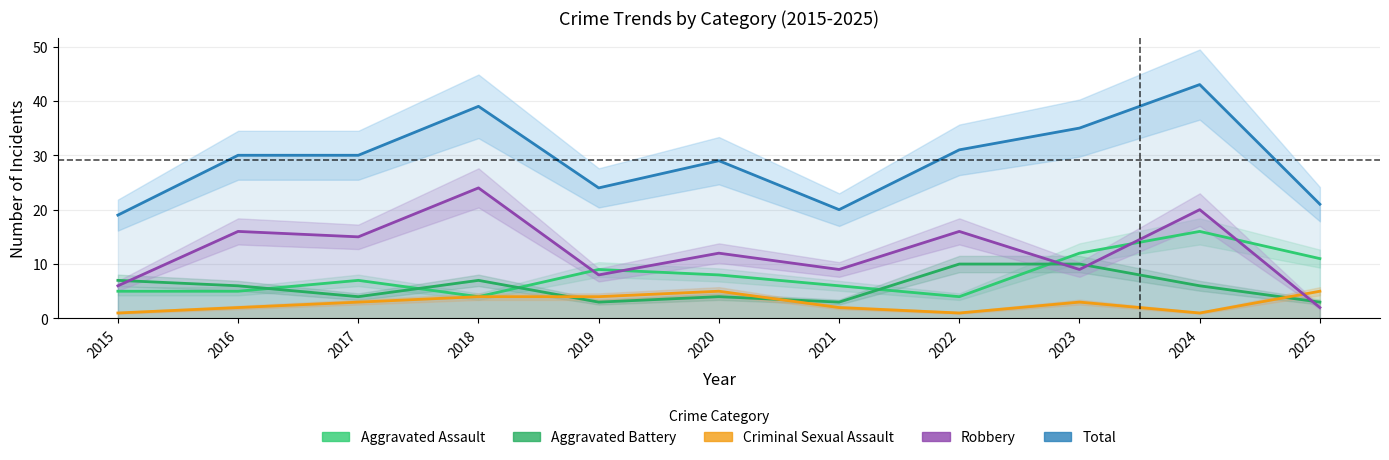

Reading left to right, extract all data points from this chart.

Aggravated Assault: 2015=5	2016=5	2017=7	2018=4	2019=9	2020=8	2021=6	2022=4	2023=12	2024=16	2025=11
Aggravated Battery: 2015=7	2016=6	2017=4	2018=7	2019=3	2020=4	2021=3	2022=10	2023=10	2024=6	2025=3
Criminal Sexual Assault: 2015=1	2016=2	2017=3	2018=4	2019=4	2020=5	2021=2	2022=1	2023=3	2024=1	2025=5
Robbery: 2015=6	2016=16	2017=15	2018=24	2019=8	2020=12	2021=9	2022=16	2023=9	2024=20	2025=2
Total: 2015=19	2016=30	2017=30	2018=39	2019=24	2020=29	2021=20	2022=31	2023=35	2024=43	2025=21